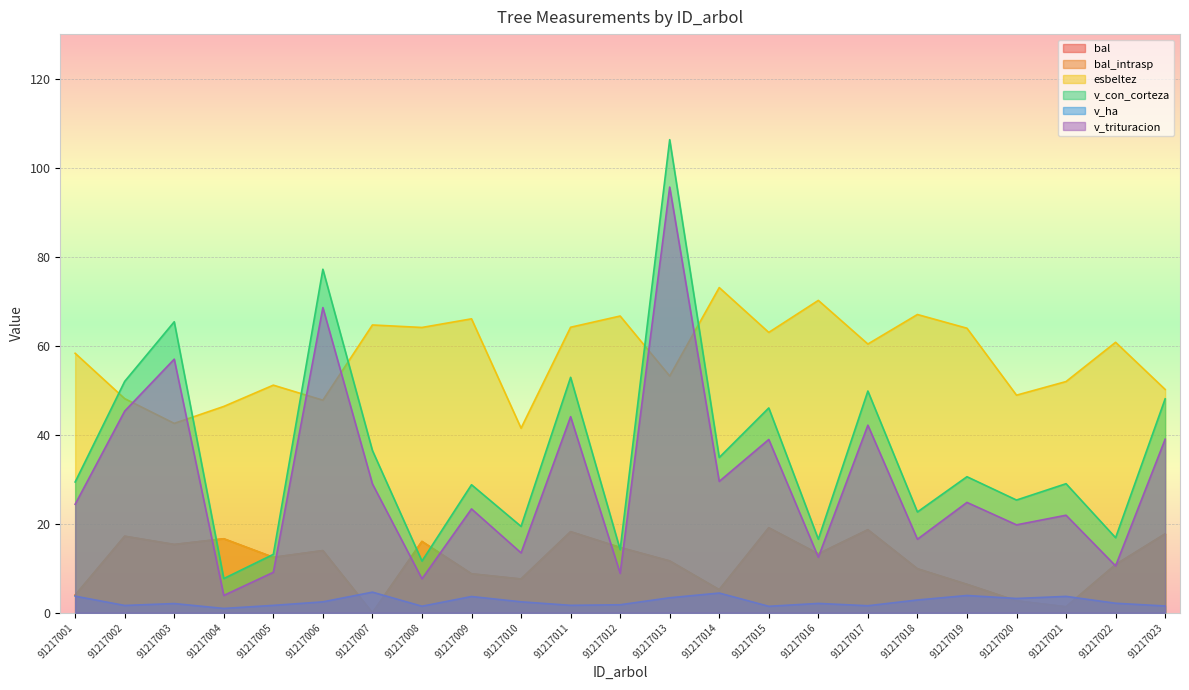

Rank the categories by bal value from lowest to highest.

91217007, 91217021, 91217020, 91217001, 91217014, 91217019, 91217010, 91217009, 91217018, 91217022, 91217013, 91217005, 91217016, 91217006, 91217012, 91217003, 91217008, 91217004, 91217002, 91217023, 91217011, 91217017, 91217015